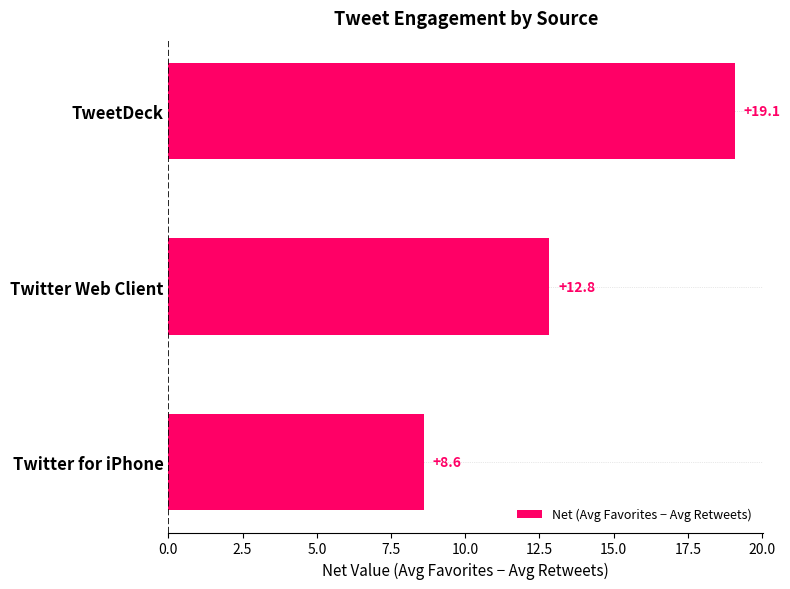

Approximately how many times larger is the value at Twitter for iPhone compared to TweetDeck?

0.5